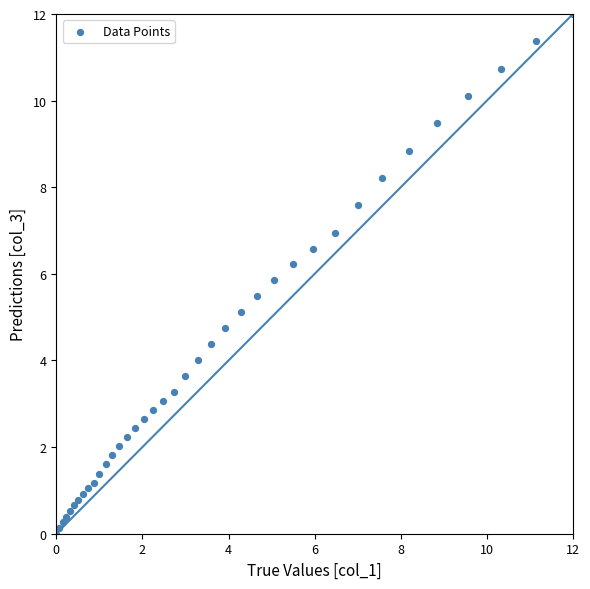

What is the range of X values (max minus min)?

12.0